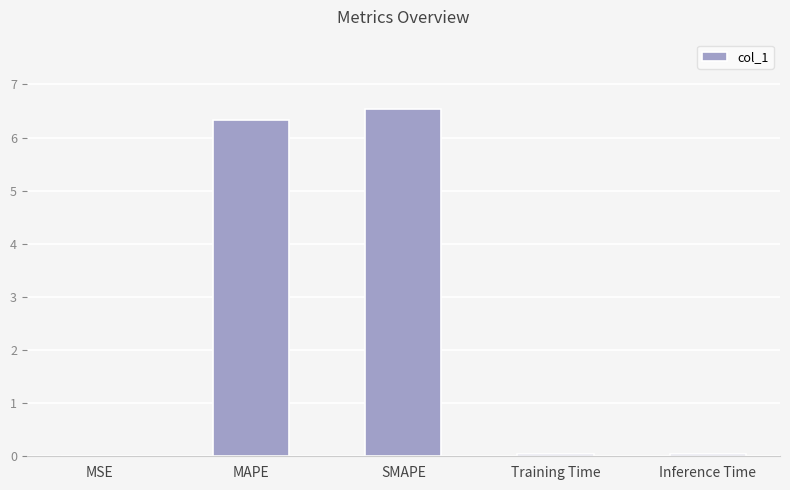

The chart shows a value of 3.3 at SMAPE. True or false?

False